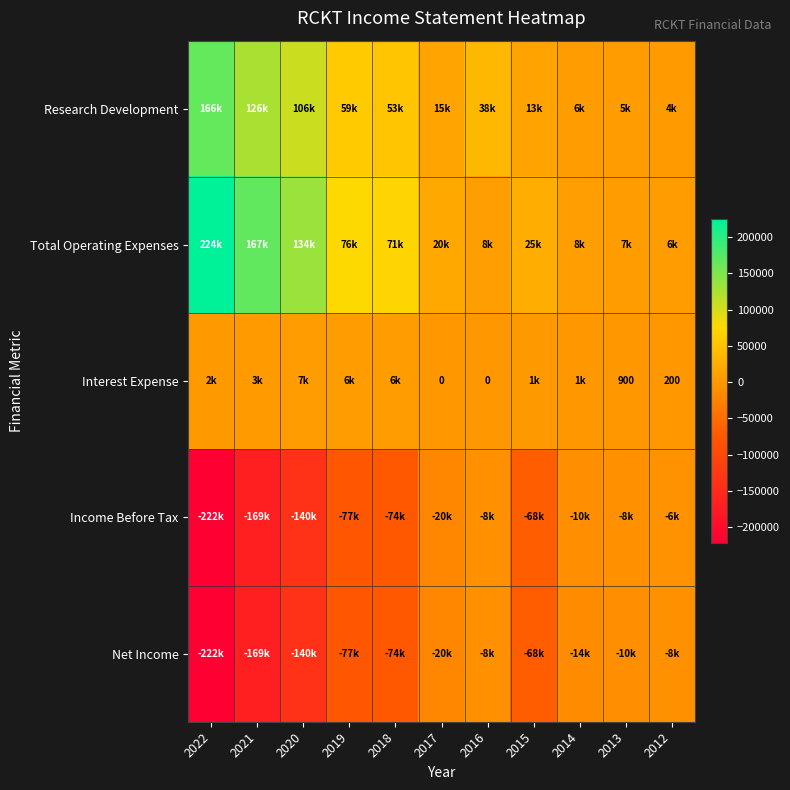

The Interest Expense series shows 200 at 2012. True or false?

True